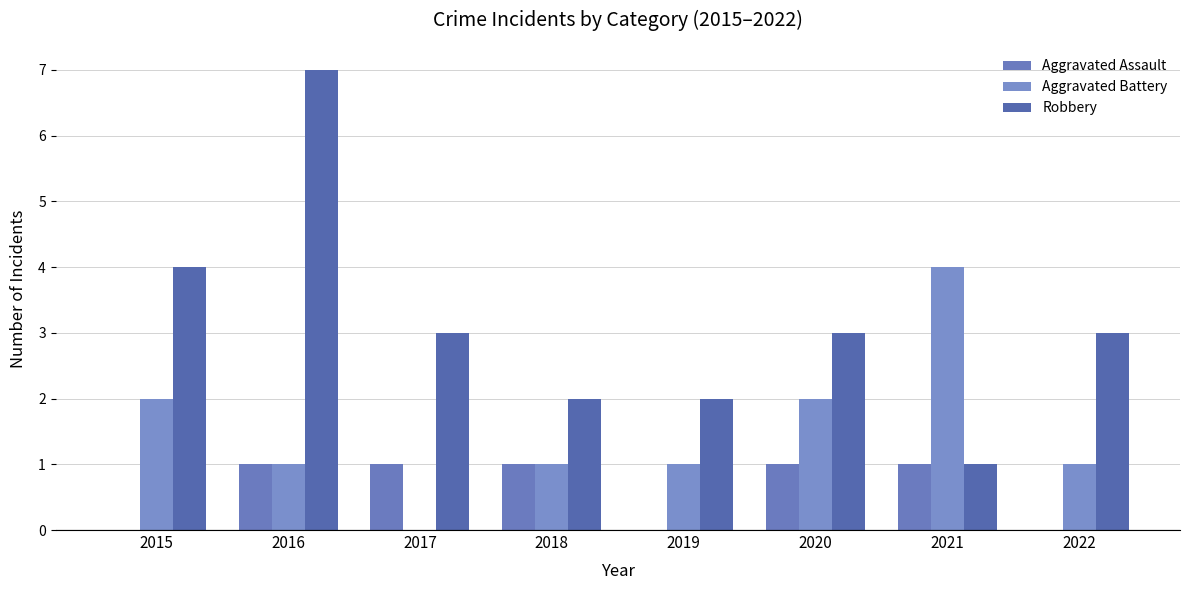

Rank the categories by Robbery value from lowest to highest.

2021, 2018, 2019, 2017, 2020, 2022, 2015, 2016